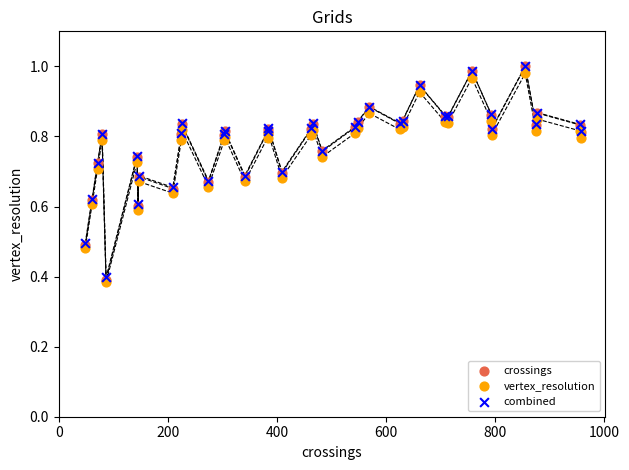

What are all the series names shown in the legend?

crossings, vertex_resolution, combined